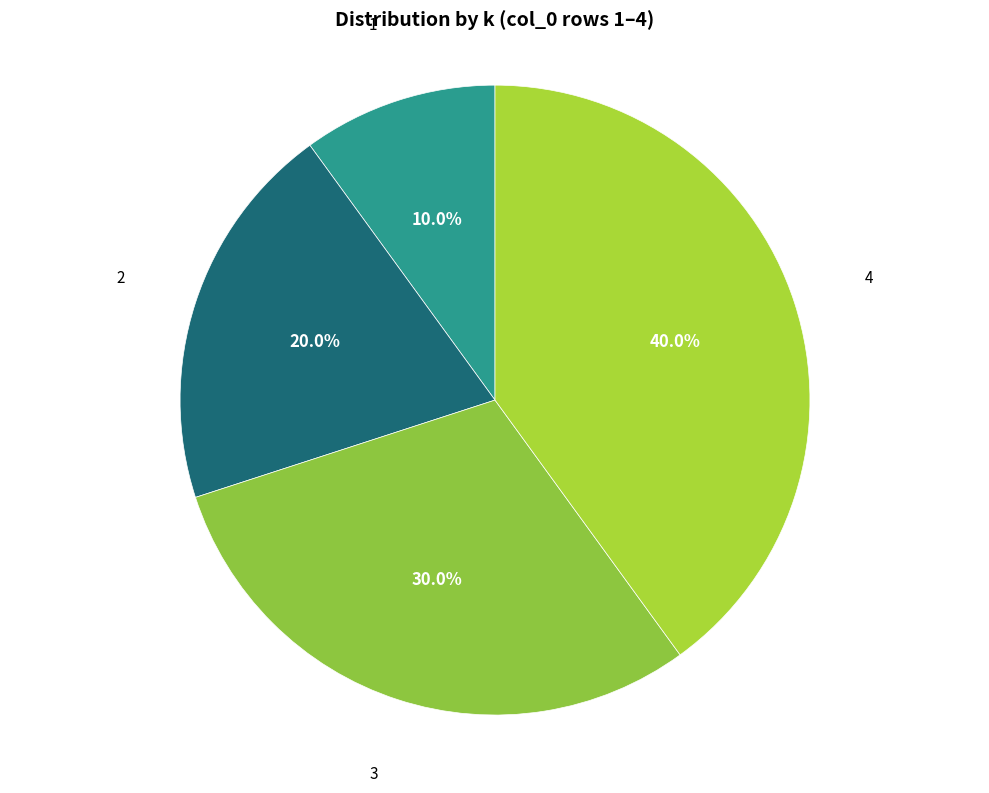

To the nearest percent, what is the difference between the largest and smallest slice percentages?

30%